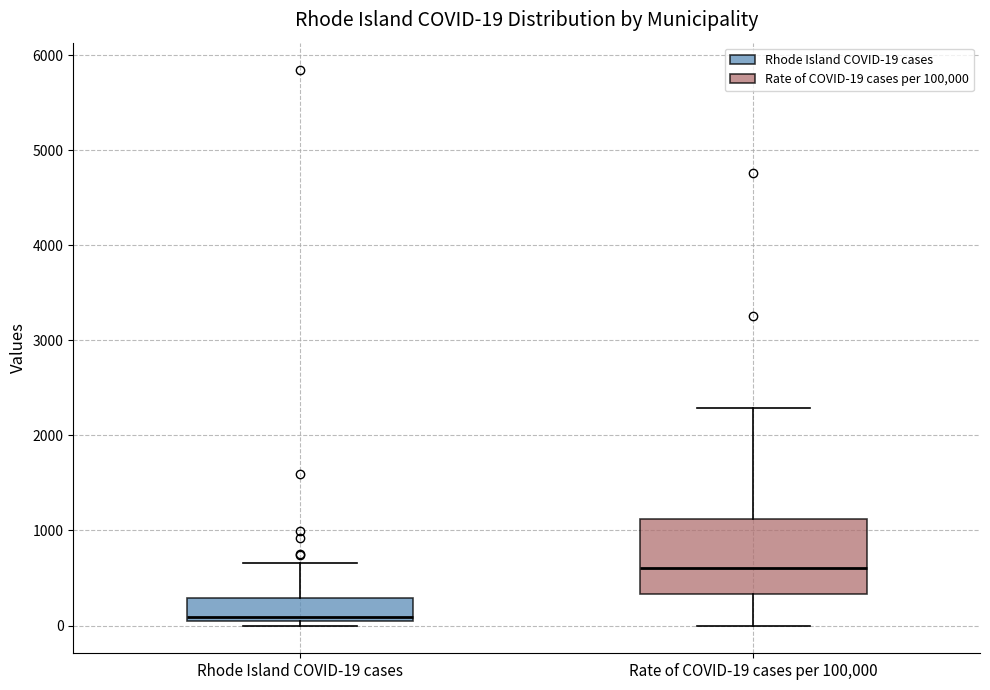

Which box is the tallest, from its lower edge to its upper edge?

Rate of COVID-19 cases per 100,000